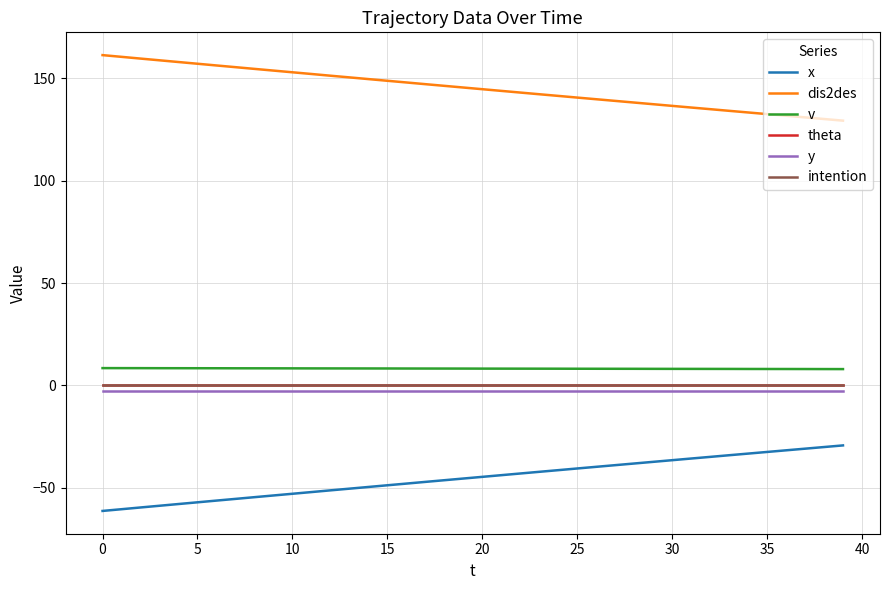

What is the sum of all y values?

-100.0